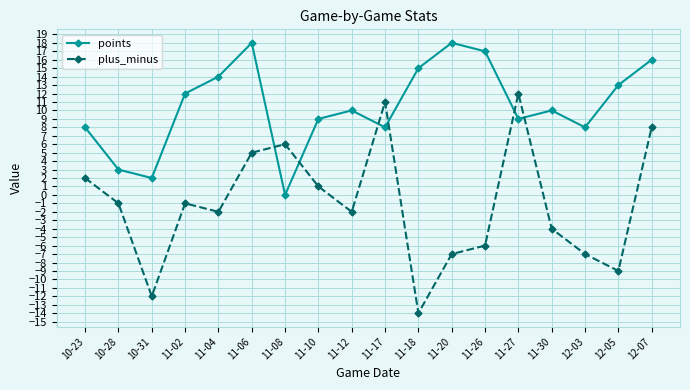

What is the difference between the second highest and minimum values in the plus_minus series?

25